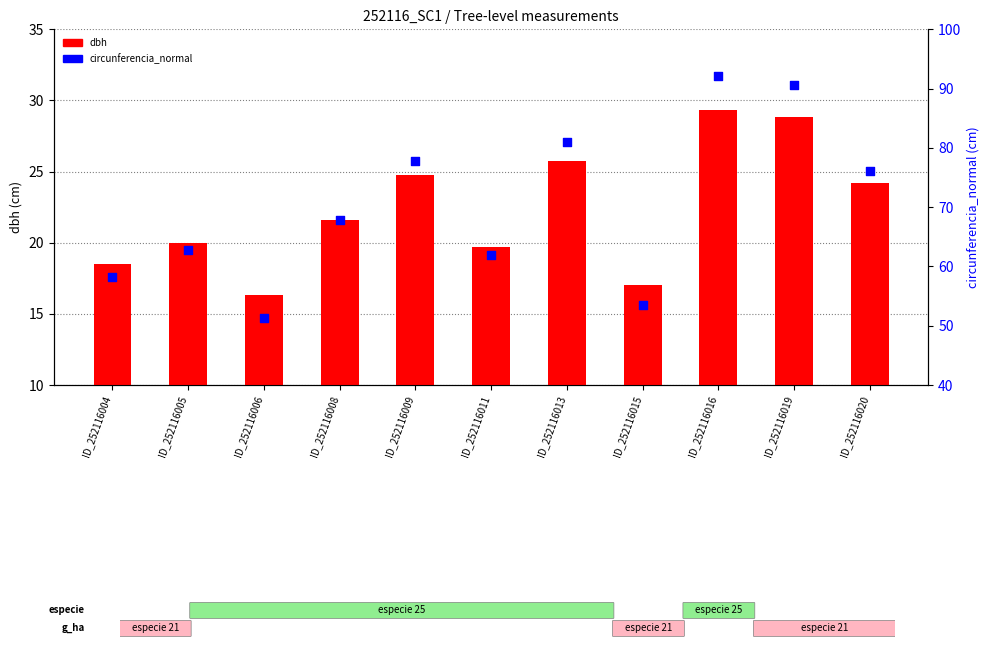

Which series reaches the minimum Y coordinate?

dbh